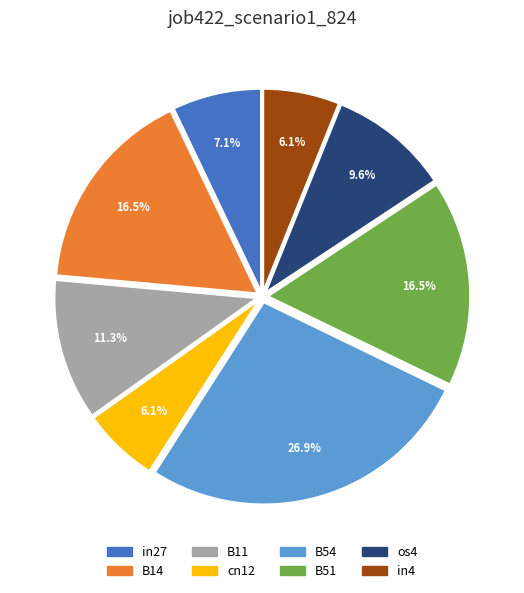

How many slices are in this pie chart?

8